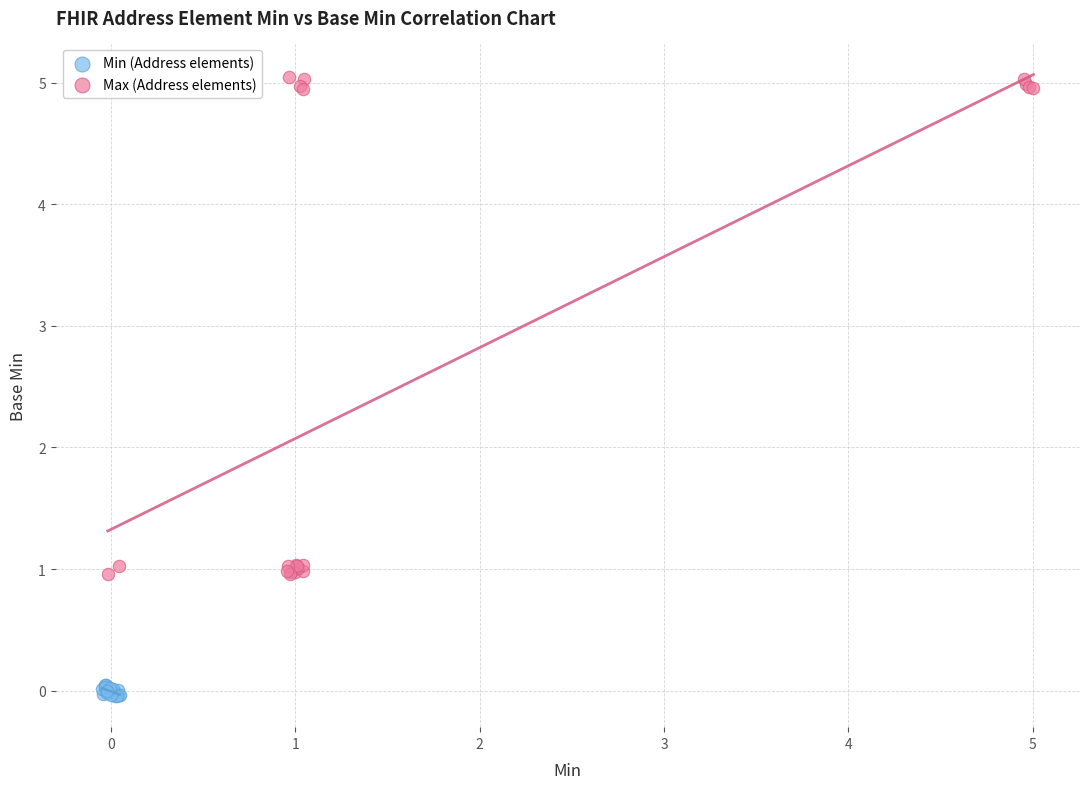

Which series has the widest spread of Y values?

Max (Address elements)